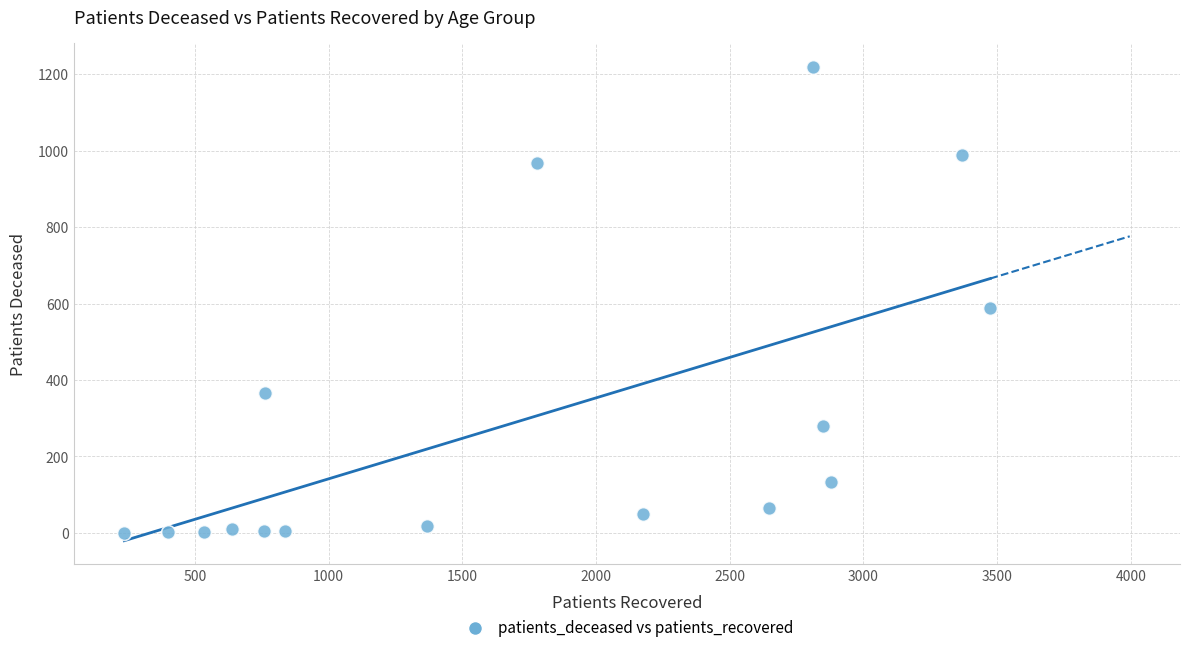

What Y value in the scatter plot is closest to 610?

588